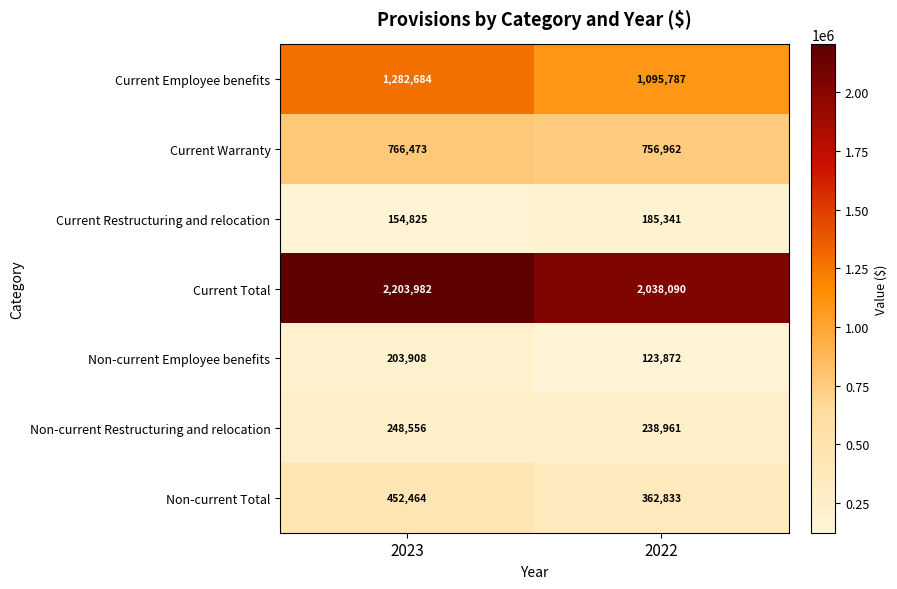

At how many categories does at least one series exceed 179085?

2